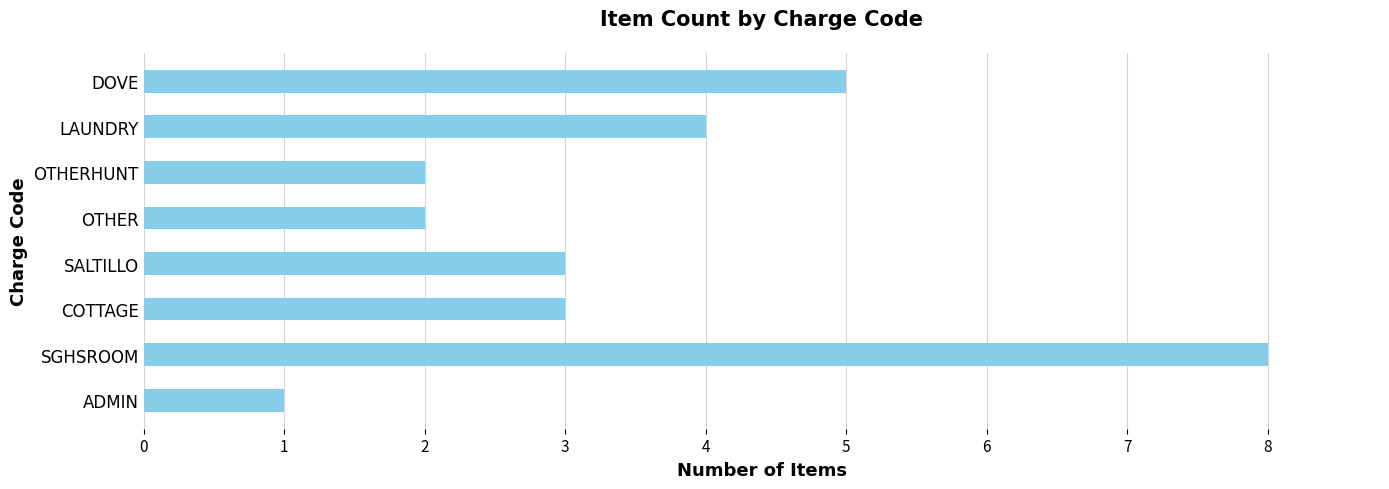

What is the greatest value displayed?

8